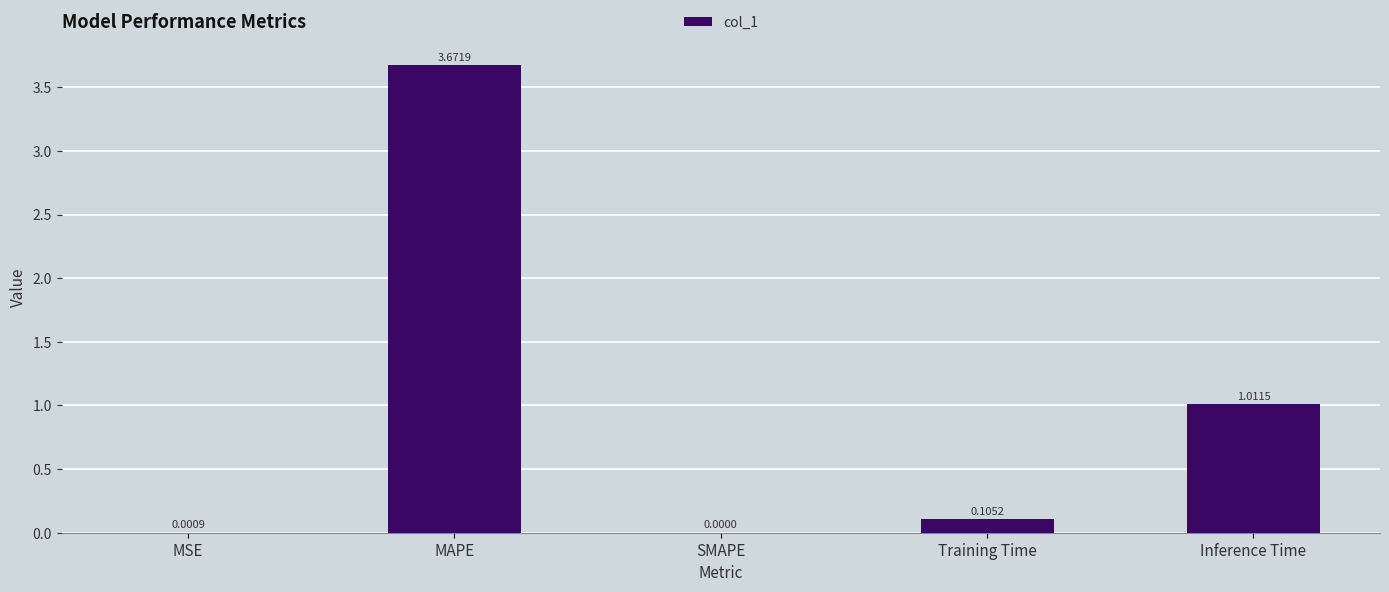

At which label is the value closest to 1?

Inference Time